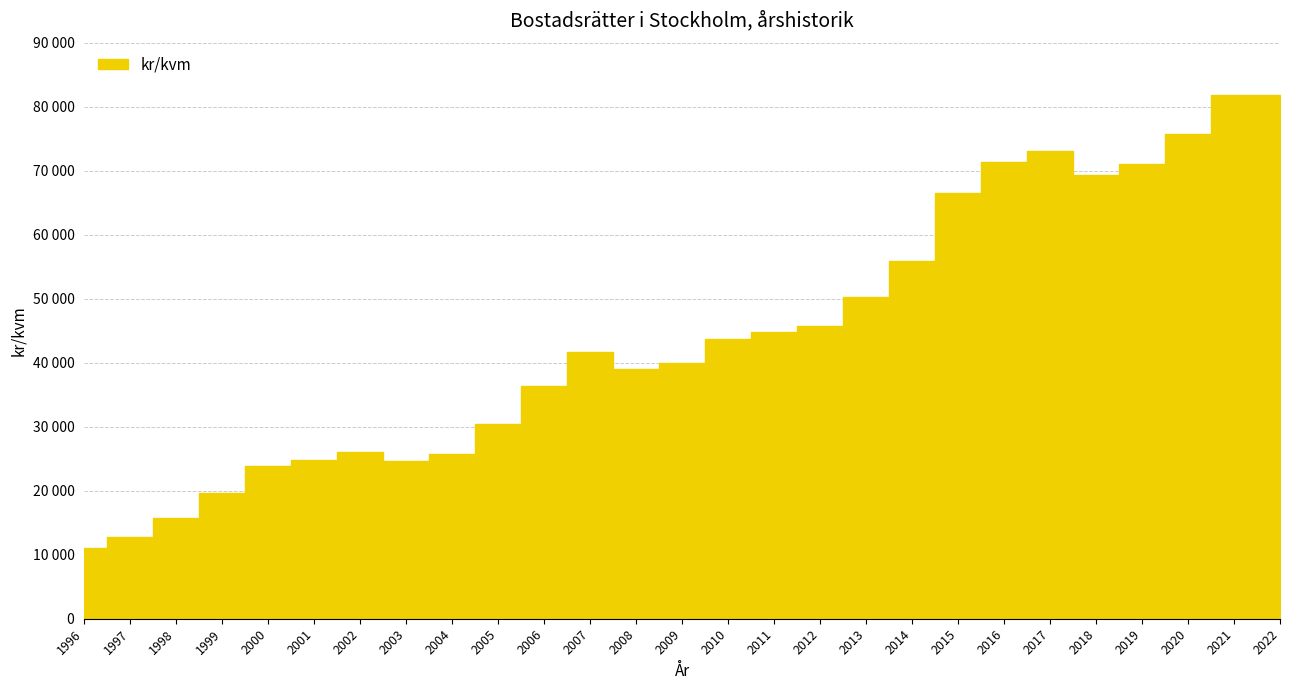

Which has a higher value, 2013 or 2011?

2013